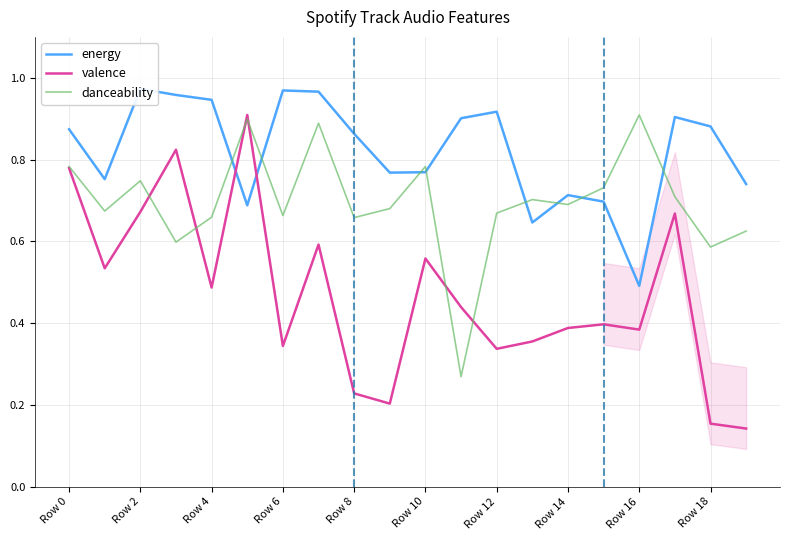

True or false: danceability has a value of 0.9 at Row 16.

True